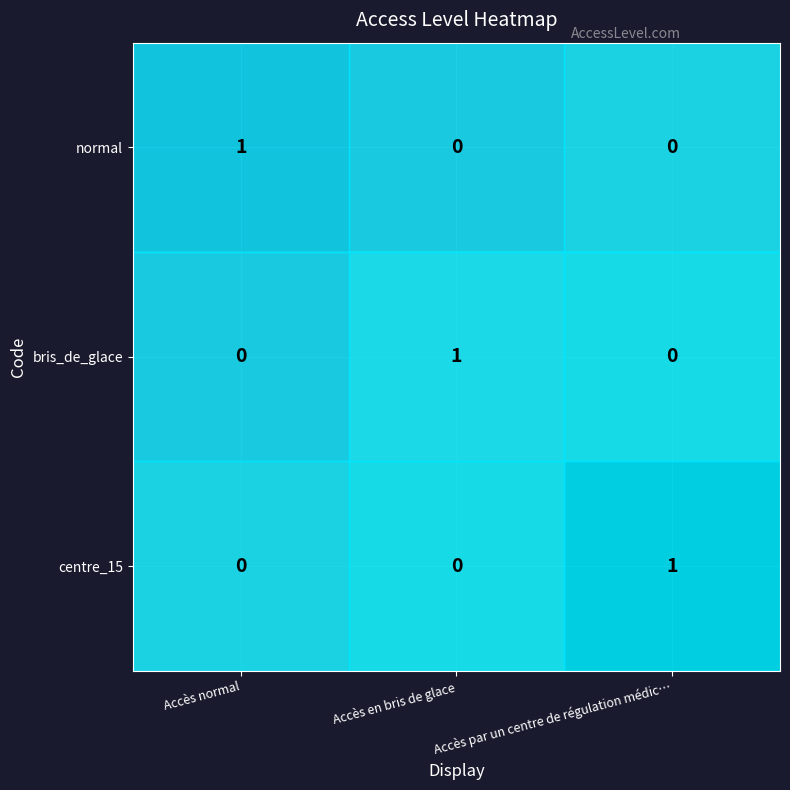

Is it true that centre_15 equals 1 at Accès par un centre de régulation médic…?

True